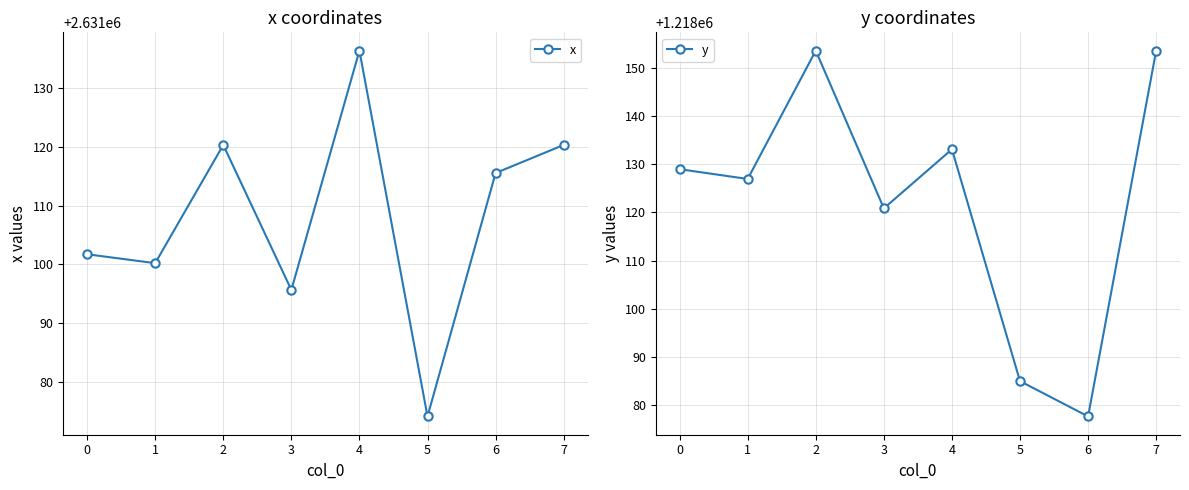

True or false: x and y cross at least once.

False